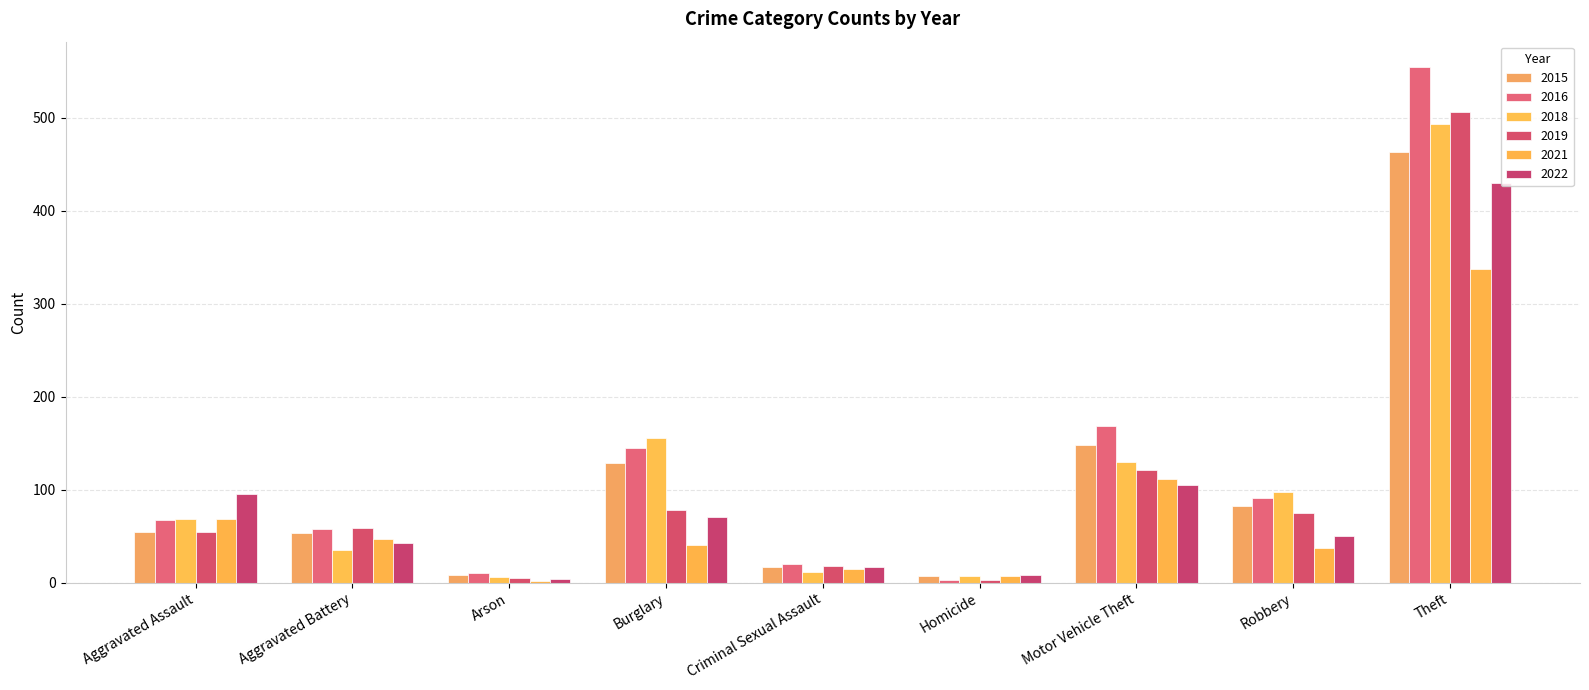

What is the value of the 2019 bar at the 2nd from the left?

59